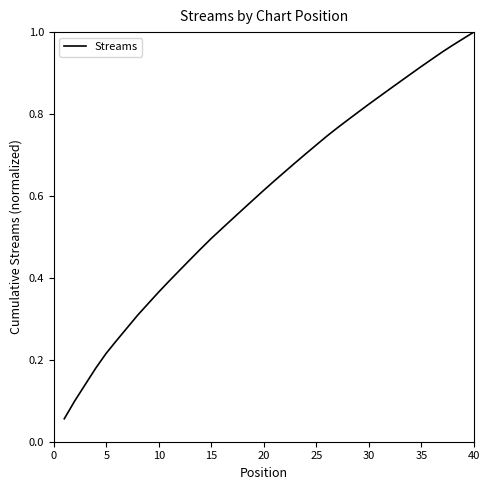

The chart shows a value of 0.1 at 20. True or false?

False